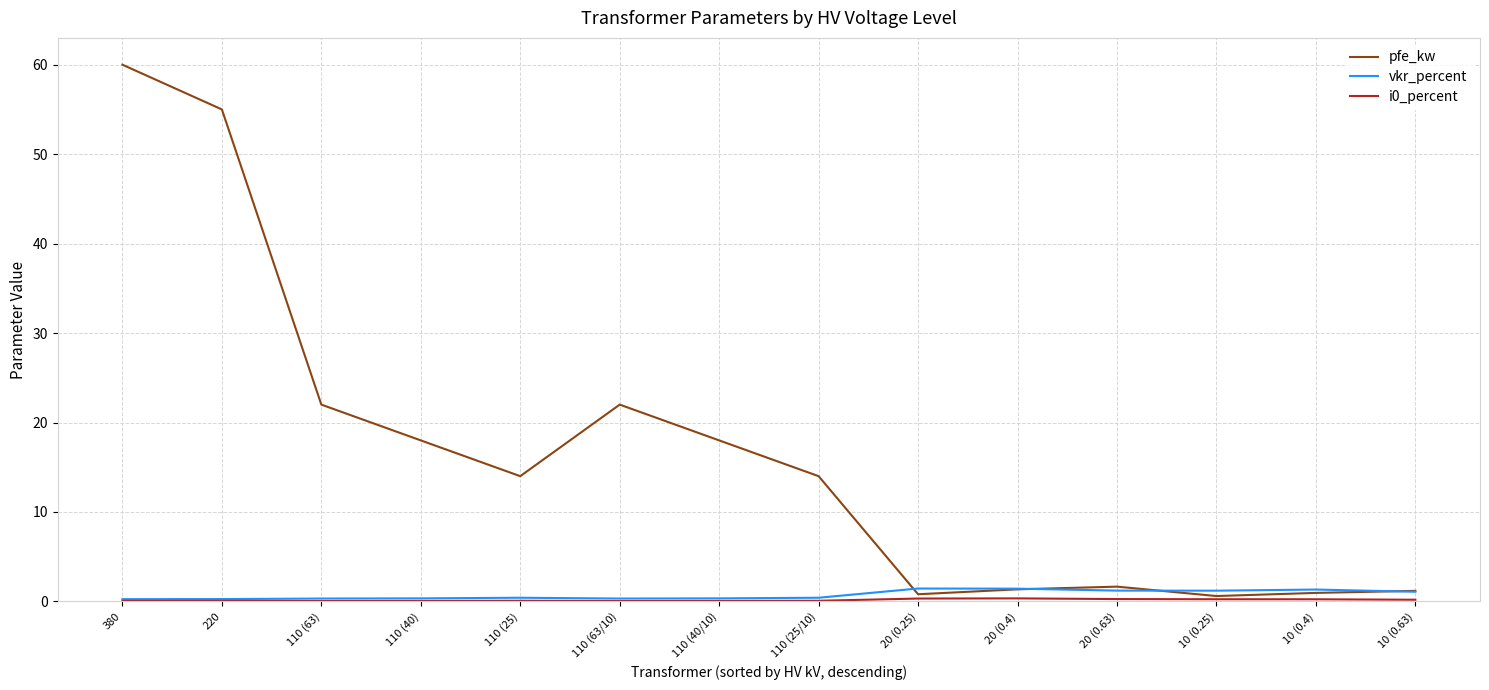

Which series has the largest total across all categories?

pfe_kw